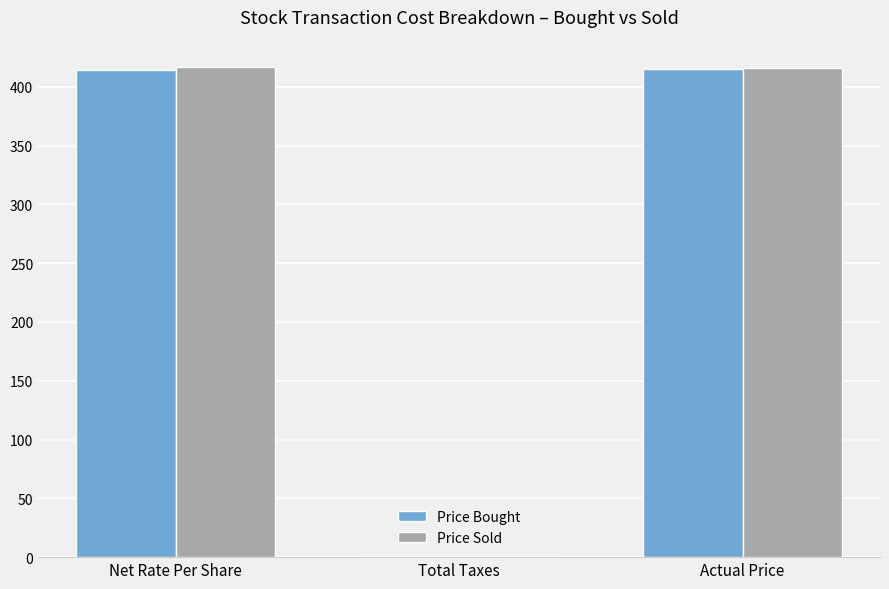

Is the value of Price Sold at Net Rate Per Share greater than the value of Price Bought at Total Taxes?

Yes